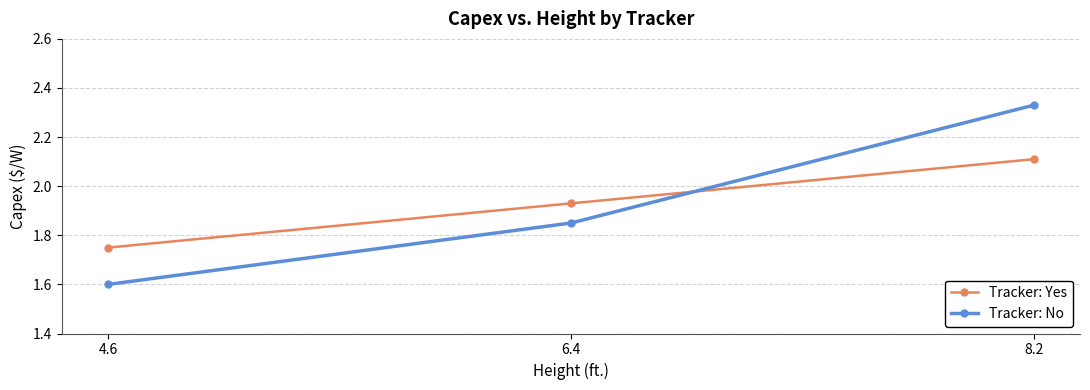

Which category has the lowest value in the Tracker: Yes series?

4.6